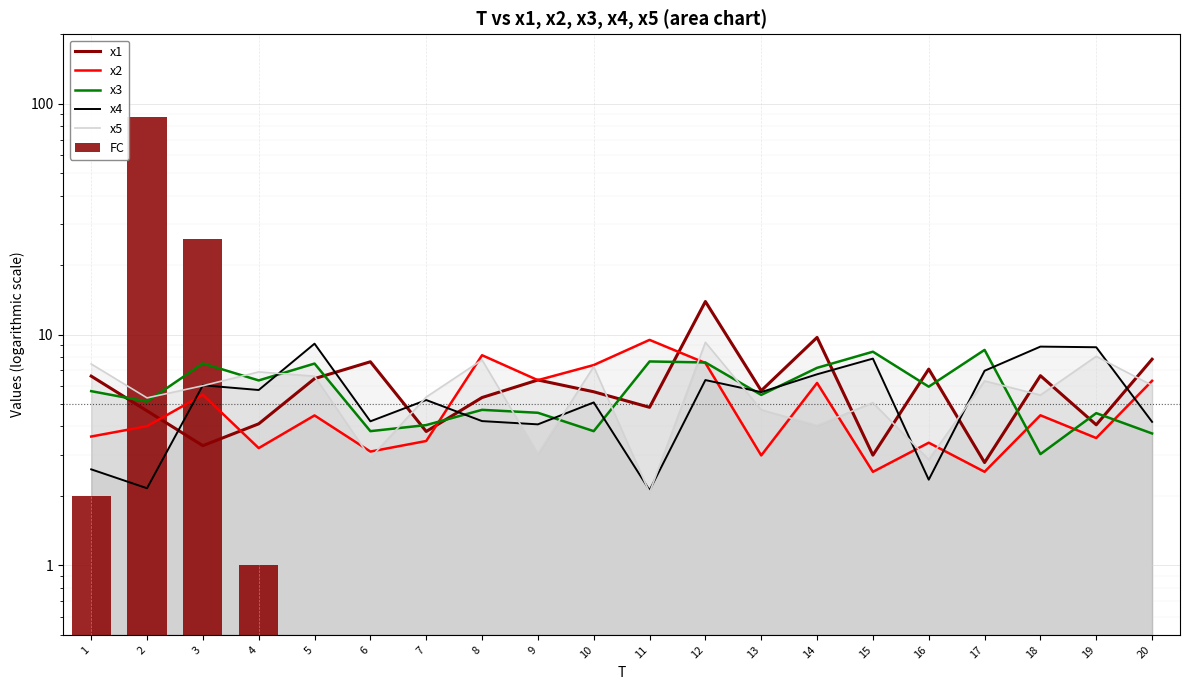

Which series has the largest range (max minus min)?

FC